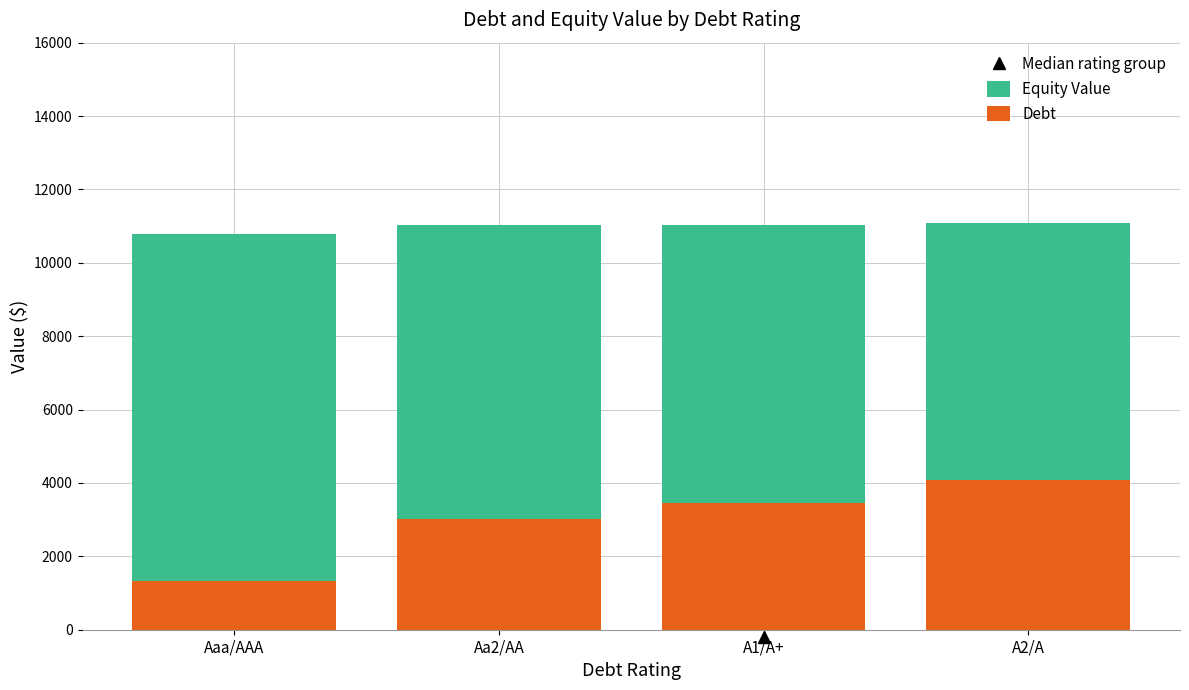

The value of Debt at Aa2/AA is 5182.6. True or false?

False